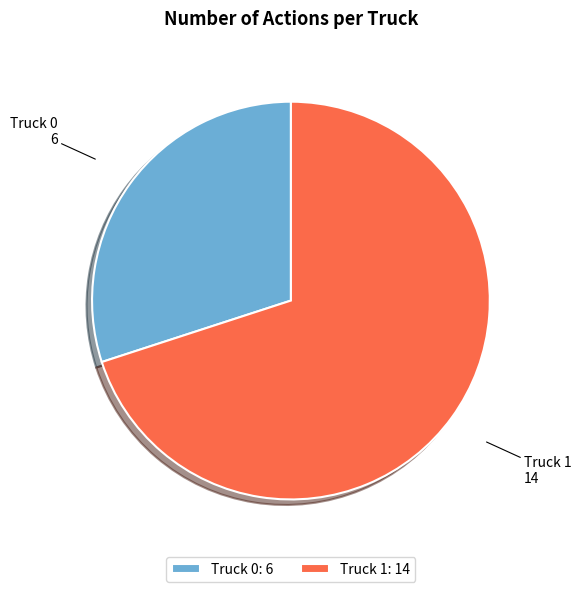

Is it true that Truck 0 is 30% of the pie?

True